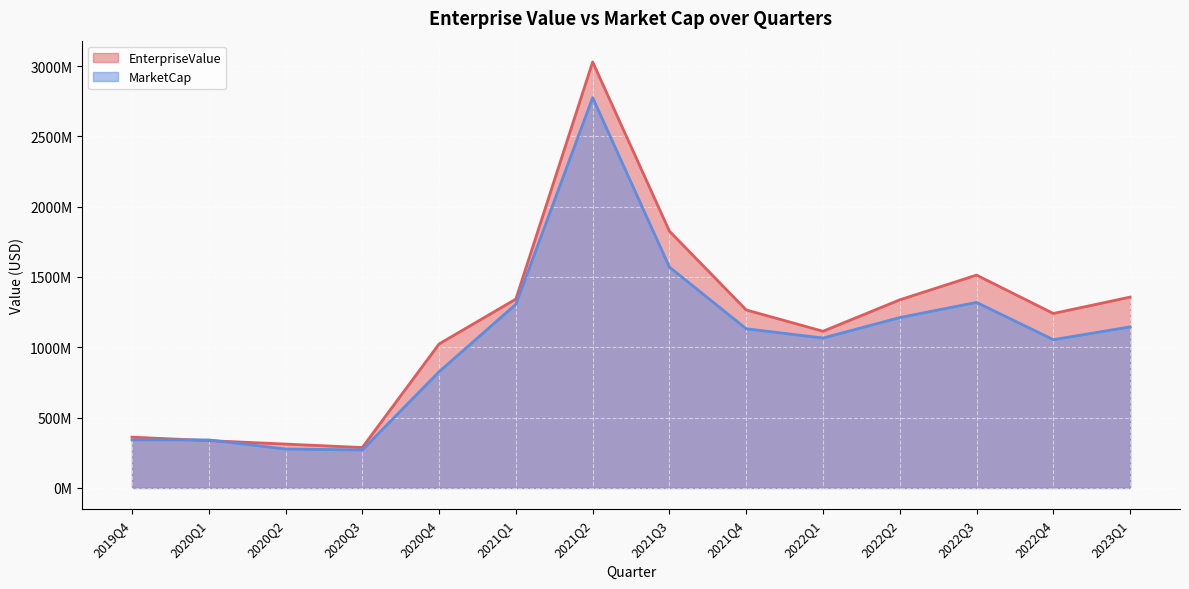

Which series ends up on top after the final intersection of MarketCap and EnterpriseValue?

EnterpriseValue